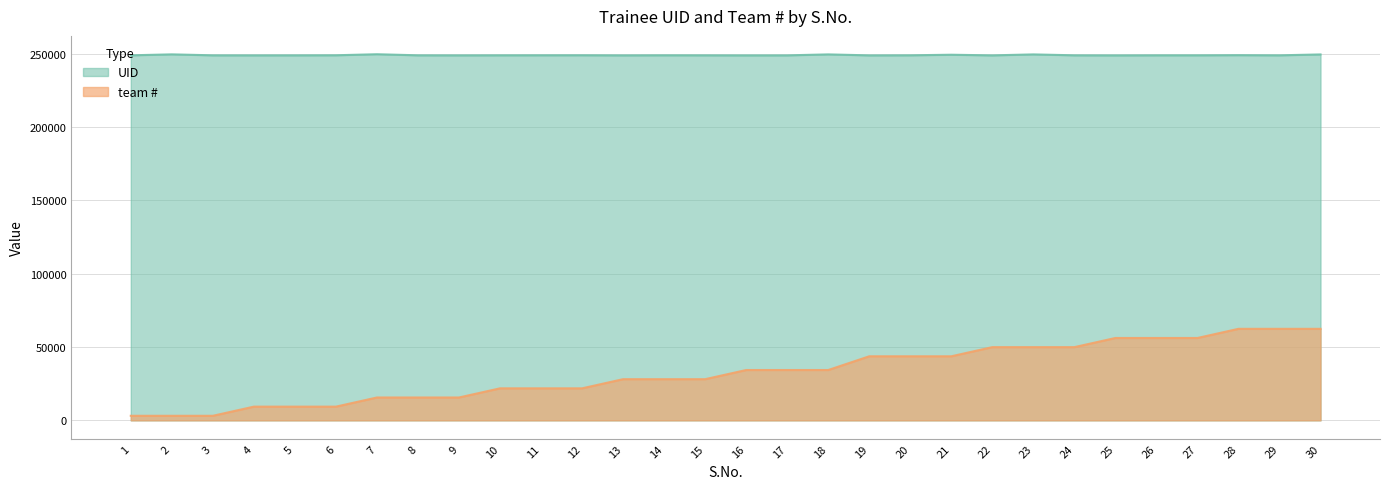

What is the sum of the team values at 10 and 29?

84216.0